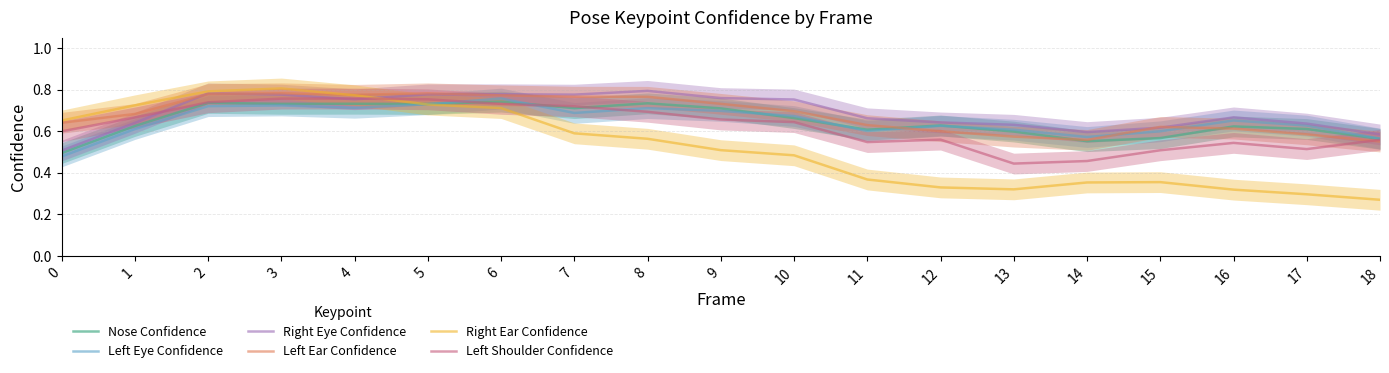

Which series has the widest spread of values?

Right Ear Confidence